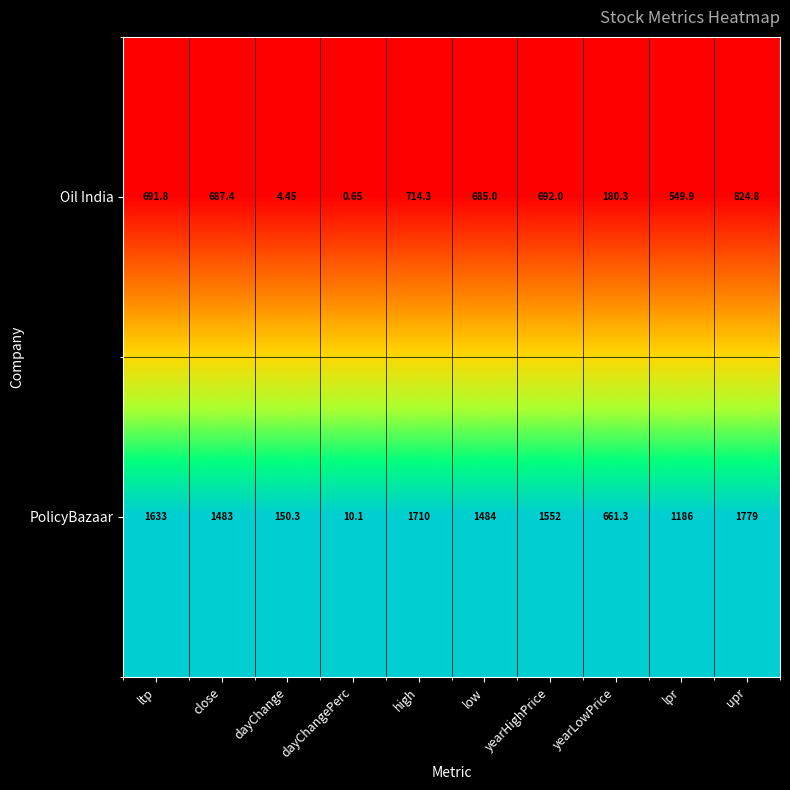

List the series in order of their peak value, highest first.

PolicyBazaar, Oil India